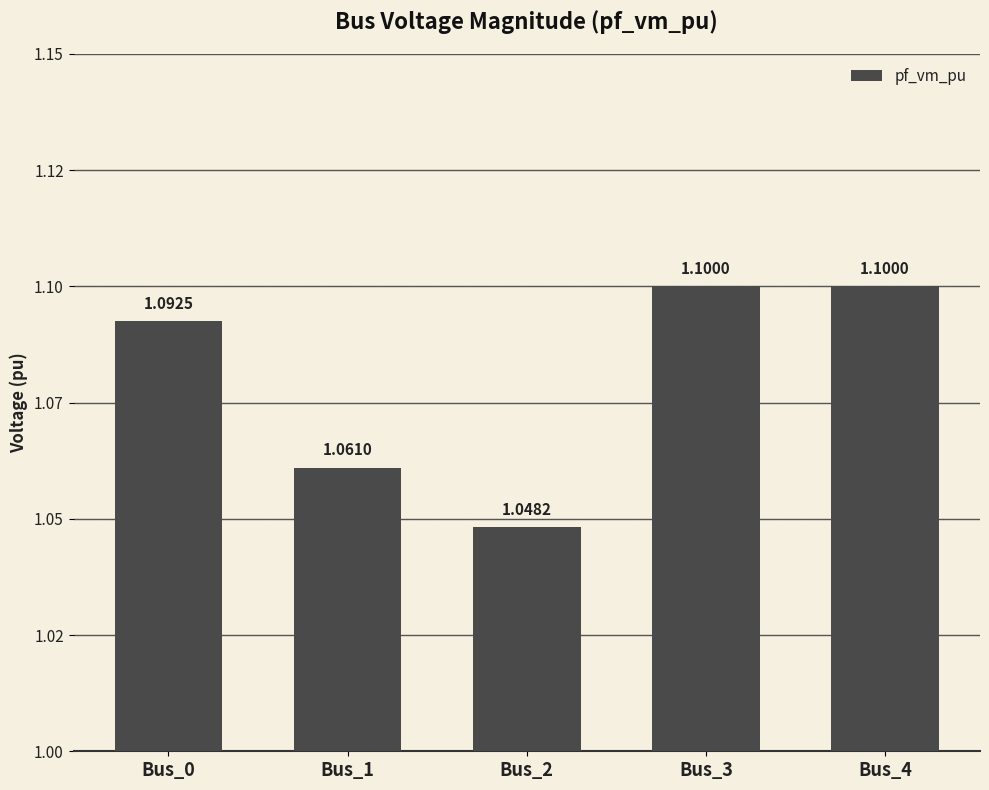

What is the value of the 3rd bar from the left?

1.0